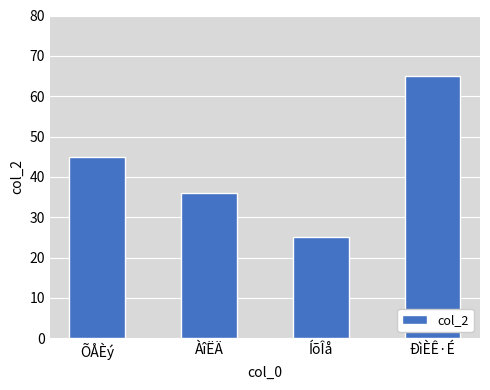

What is the ratio of the value at ÐìÈÊ·É to the value at ÀîËÄ?

1.8